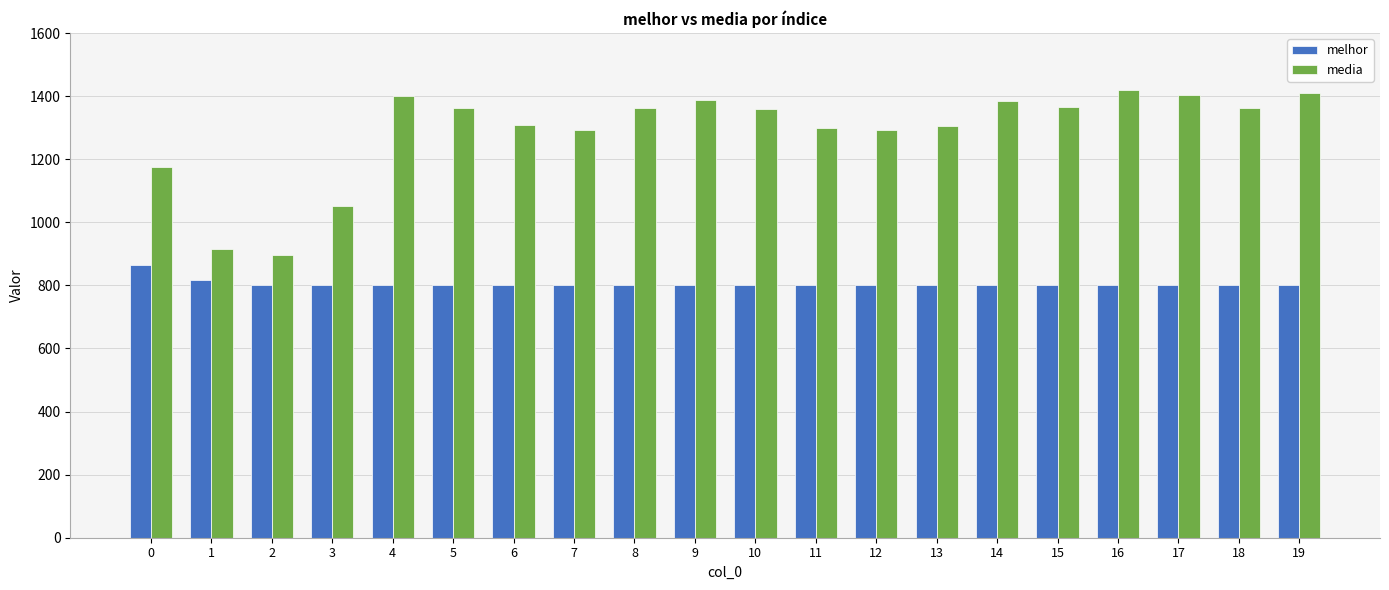

What are all the series names shown in the legend?

melhor, media